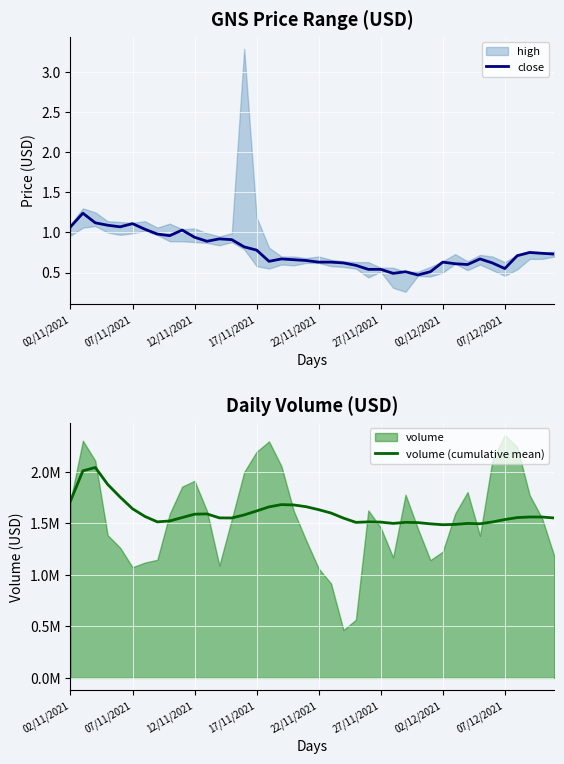

Is it true that close equals 0.4 at 07/12/2021?

False